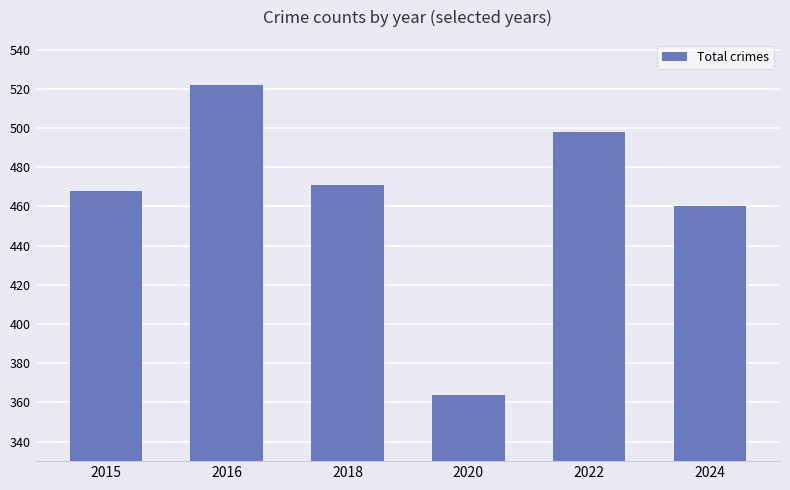

The value at 2016 is 185. True or false?

False